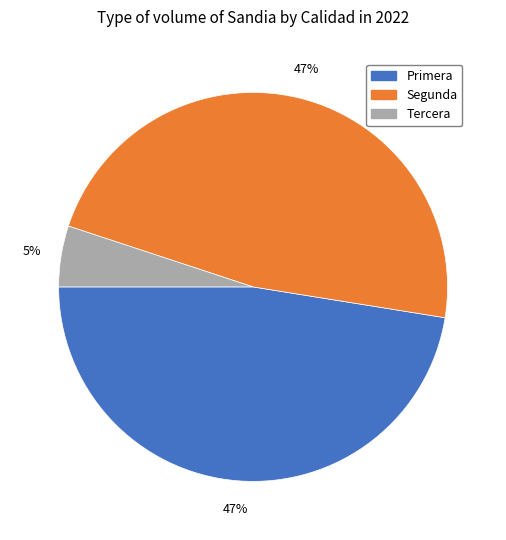

Is there any slice that represents more than half of the pie?

No